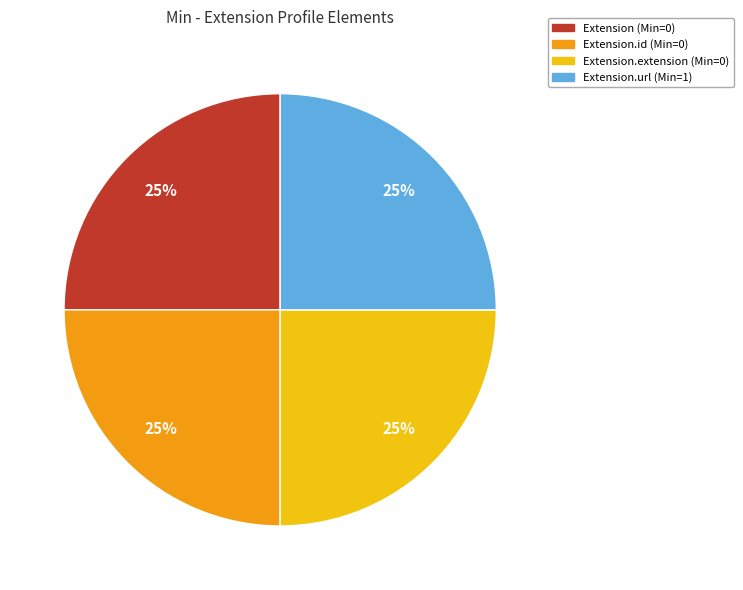

To the nearest percent, what is the average slice percentage?

25%